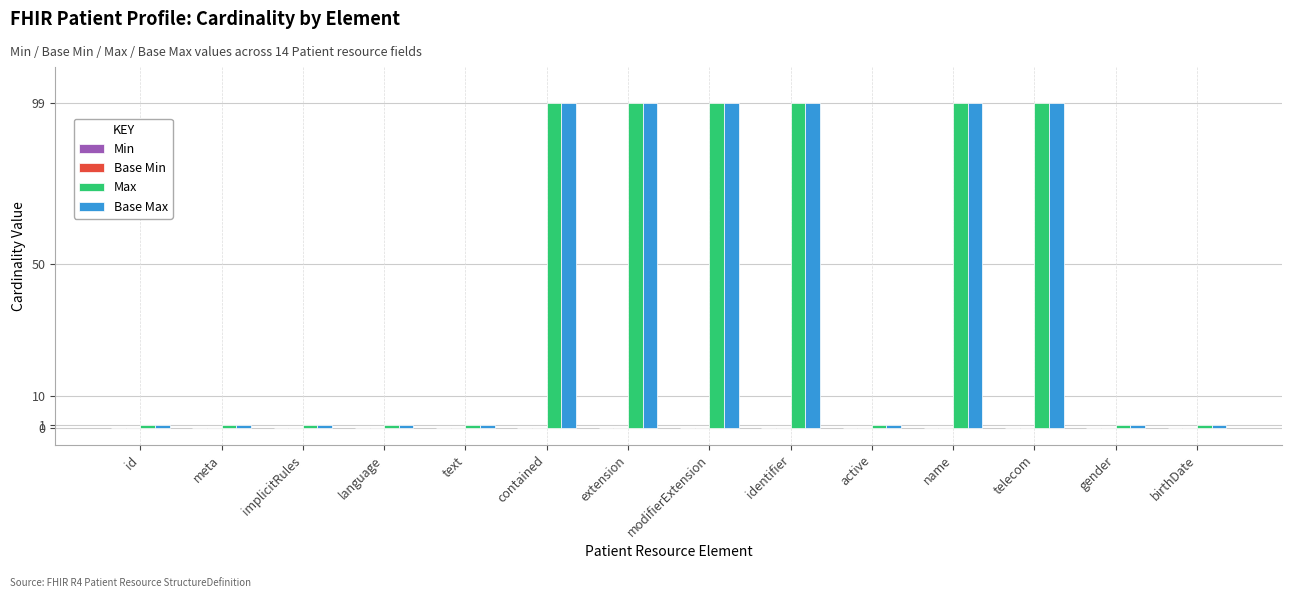

How many bars are there in each group?

2